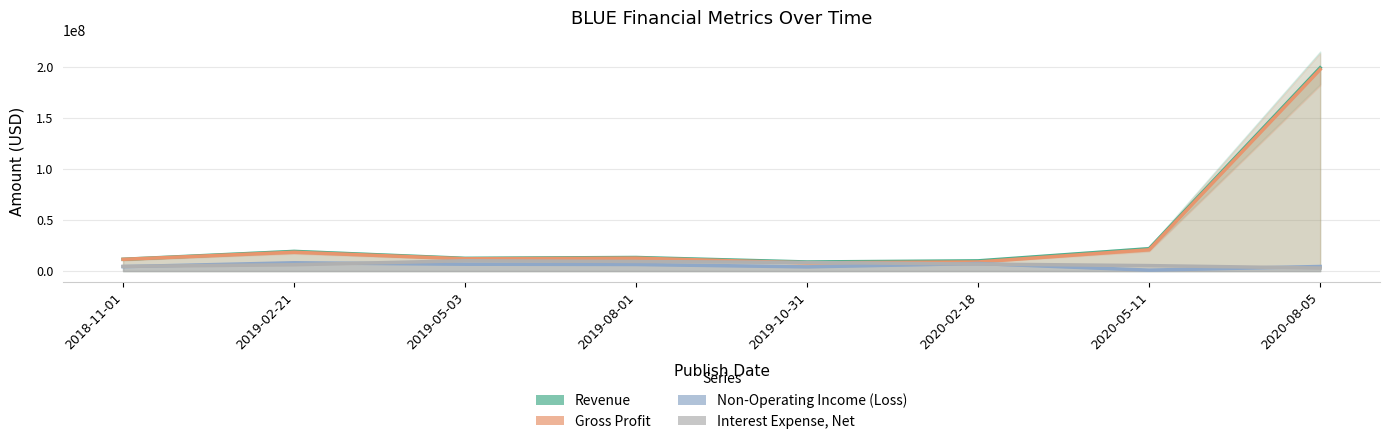

The Interest Expense, Net series shows 6759551 at 2018-11-01. True or false?

False